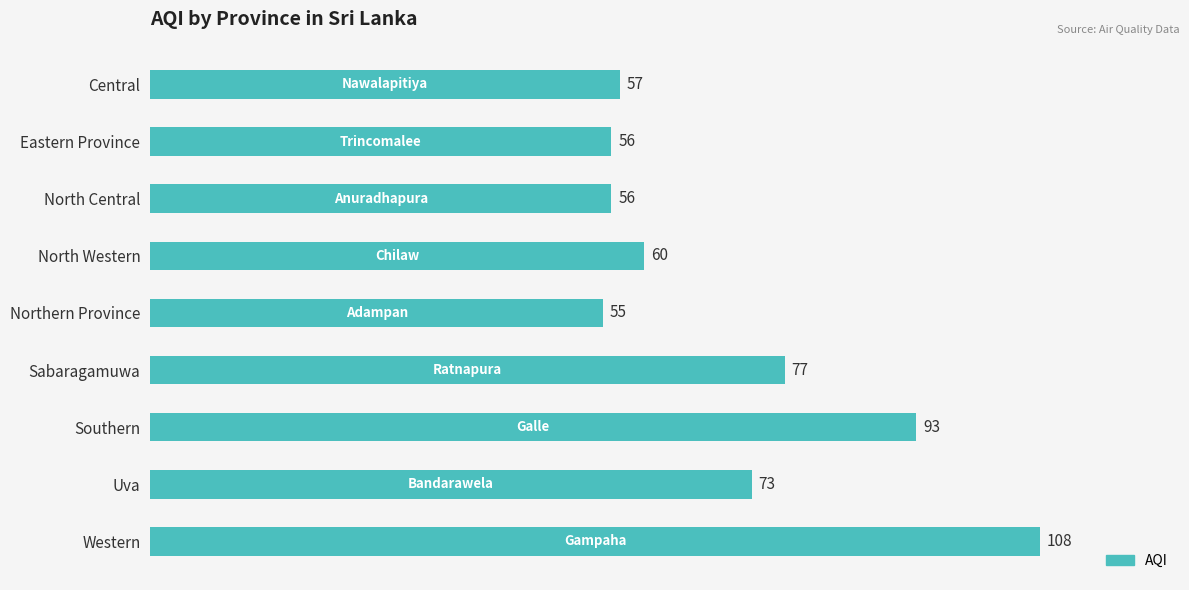

Does the chart contain stacked bars?

No